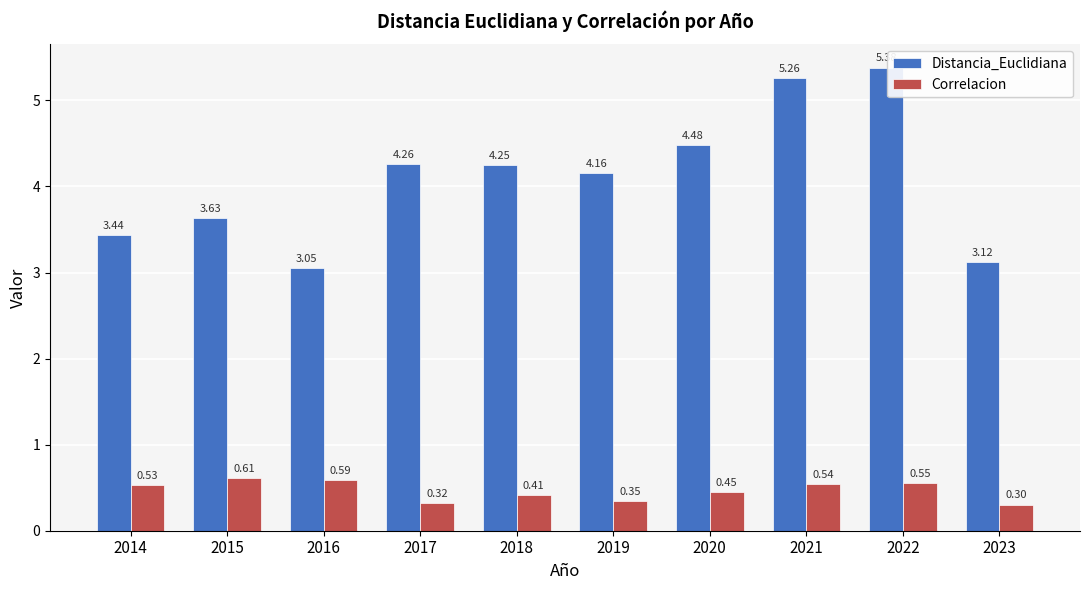

Rank the series by their average value, from highest to lowest.

Distancia_Euclidiana, Correlacion